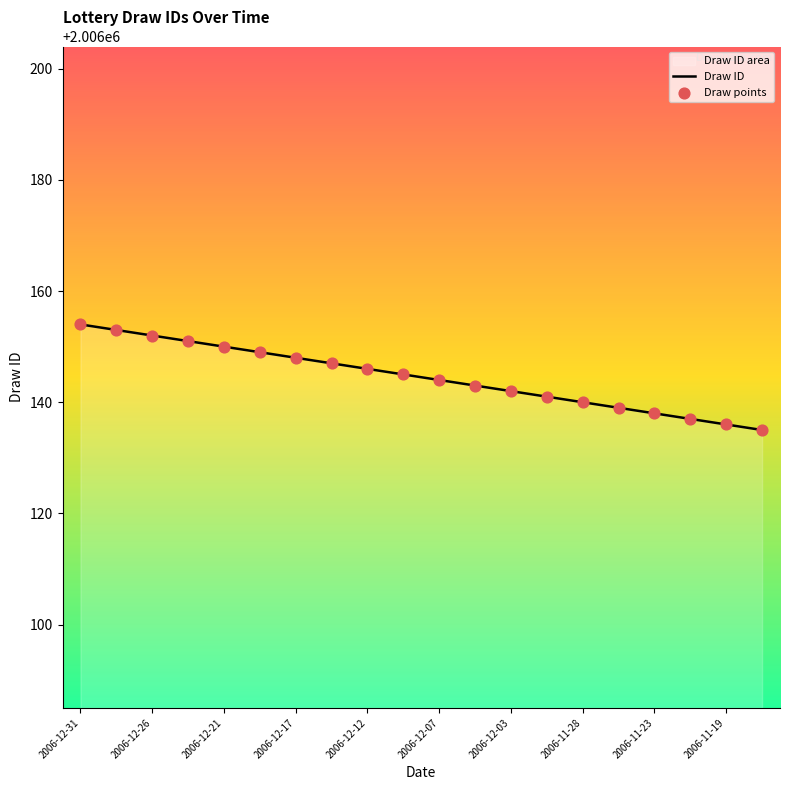

Which has a higher value, 2006-11-23 or 2006-12-17?

2006-12-17